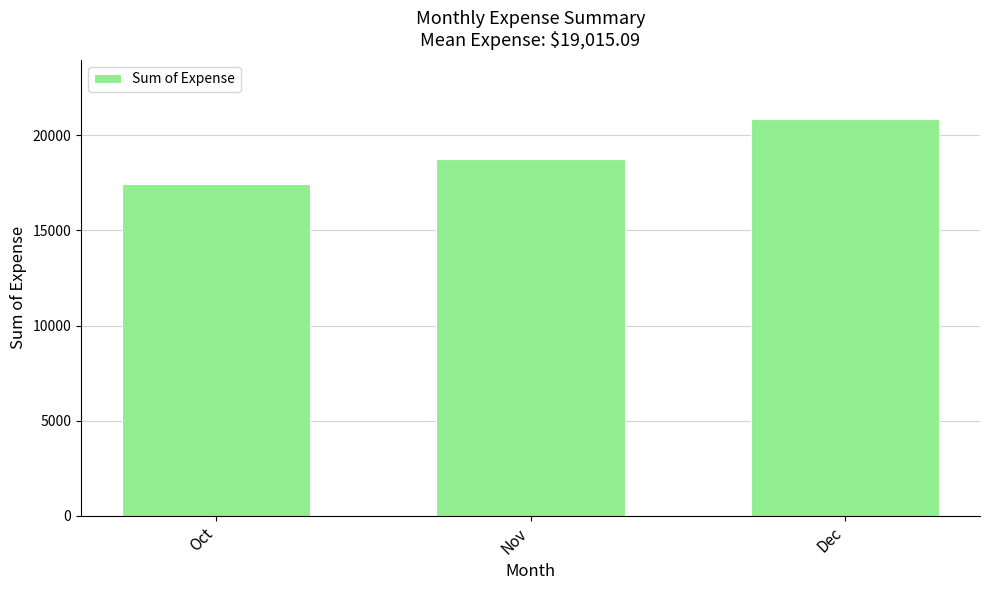

The value at Nov is 9346.1. True or false?

False